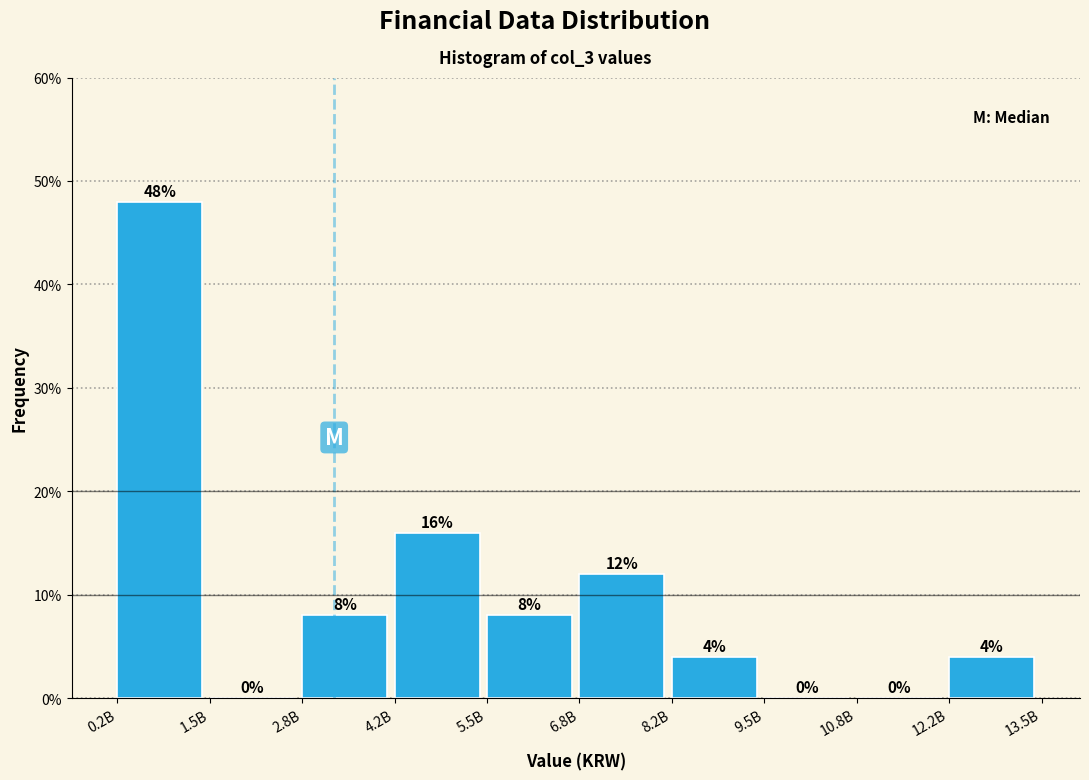

Reading right to left, list all the values displayed in this chart.

12.2B=4	10.8B=0	9.5B=0	8.2B=4	6.8B=12	5.5B=8	4.2B=16	2.8B=8	1.5B=0	0.2B=48